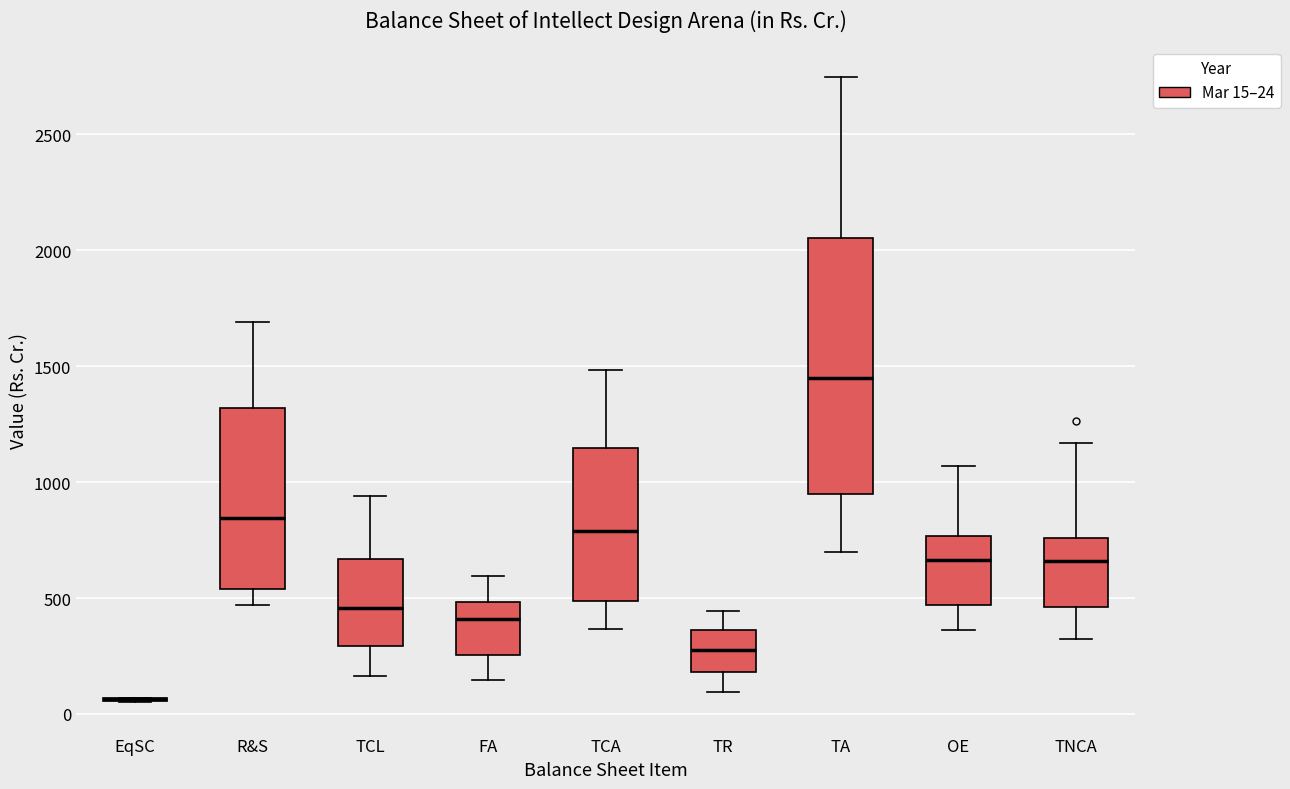

Where does the median line of the box for OE sit on the y-axis? The values are not printed on the chart, so give them approximately, as read against the axis.

650